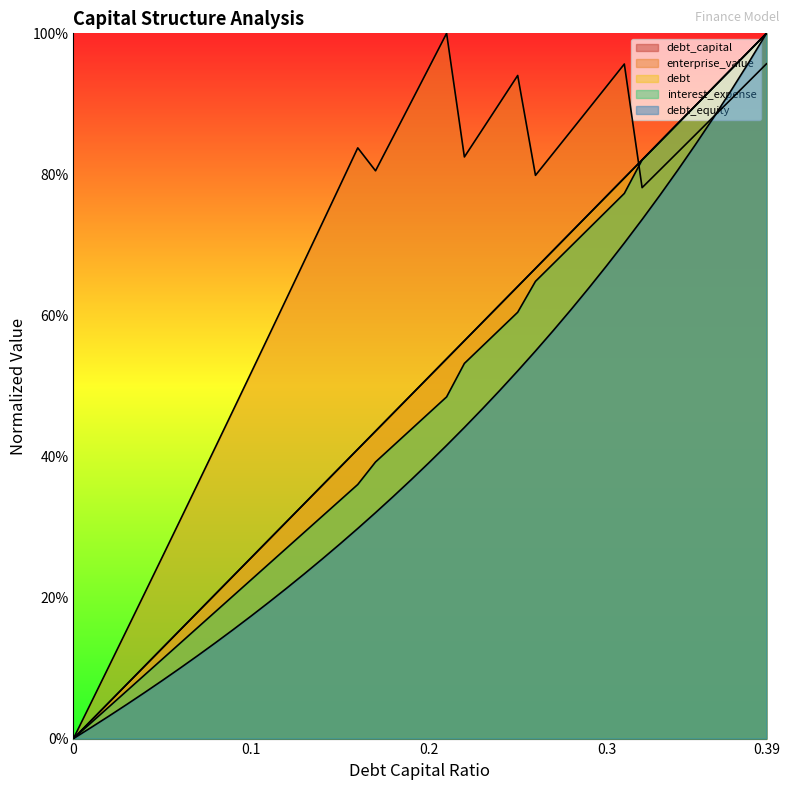

What is the highest value of the debt_capital series?

1.0